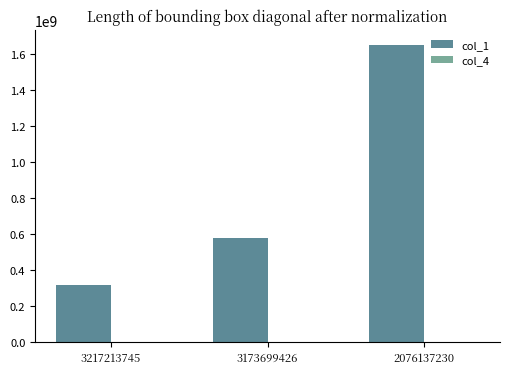

Rank the categories by value from lowest to highest.

3217213745, 3173699426, 2076137230